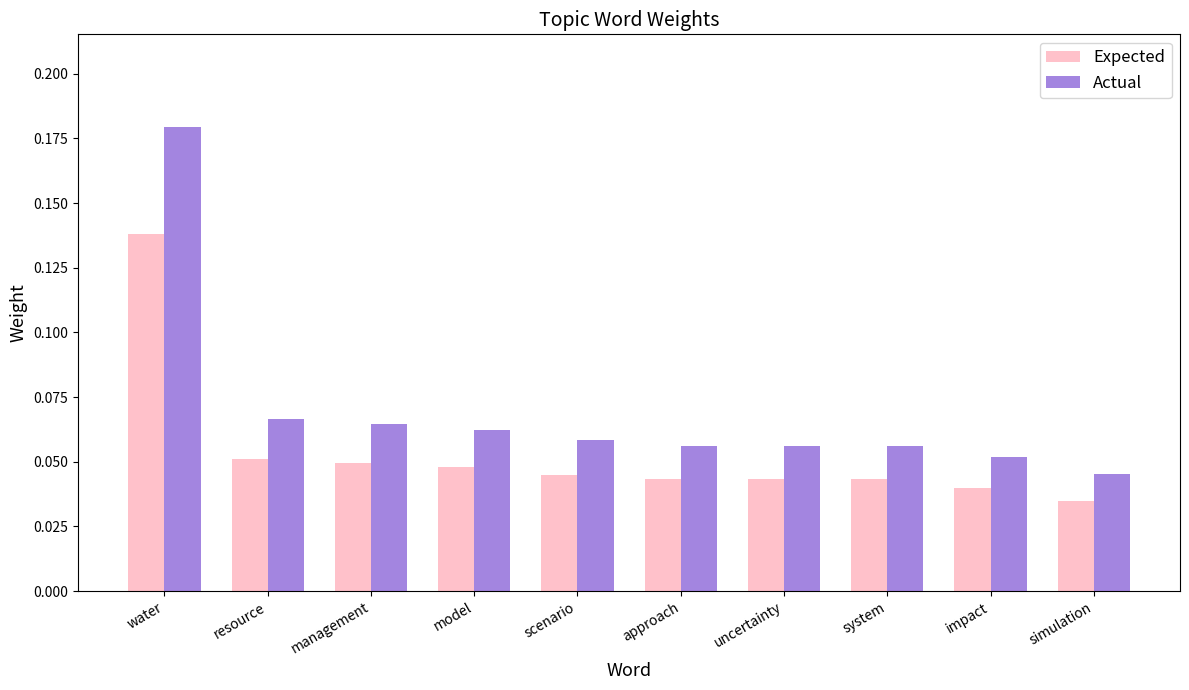

At how many categories does at least one series exceed 0?

10